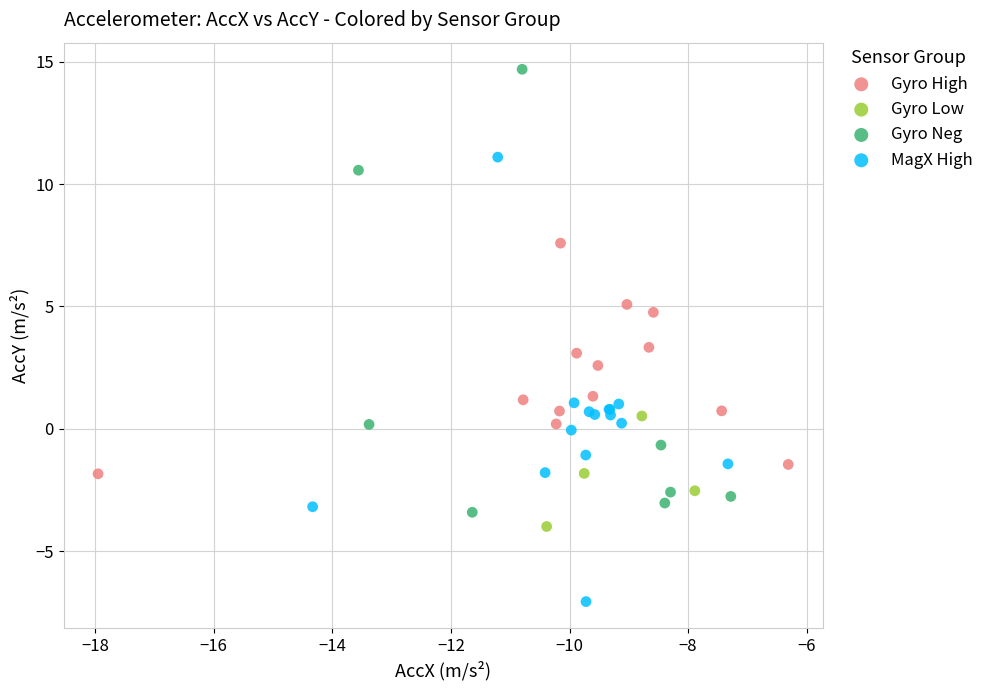

What are all the series names shown in the legend?

Gyro High, Gyro Low, Gyro Neg, MagX High